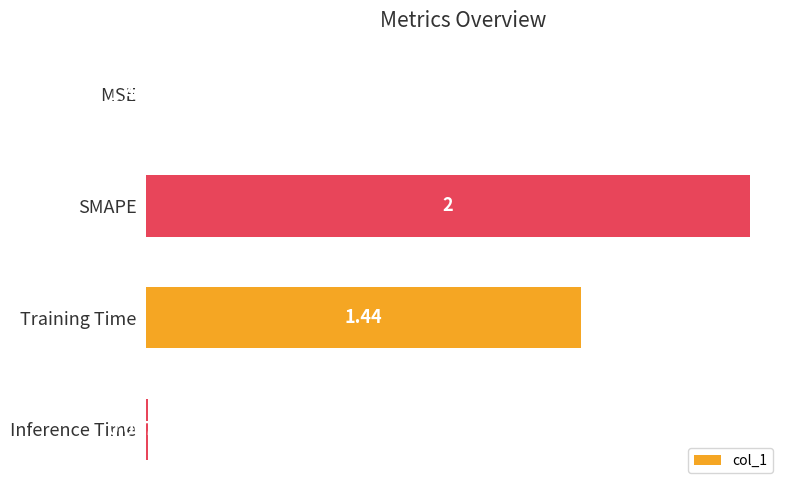

What is the sum of the values at SMAPE and MSE?

2.0